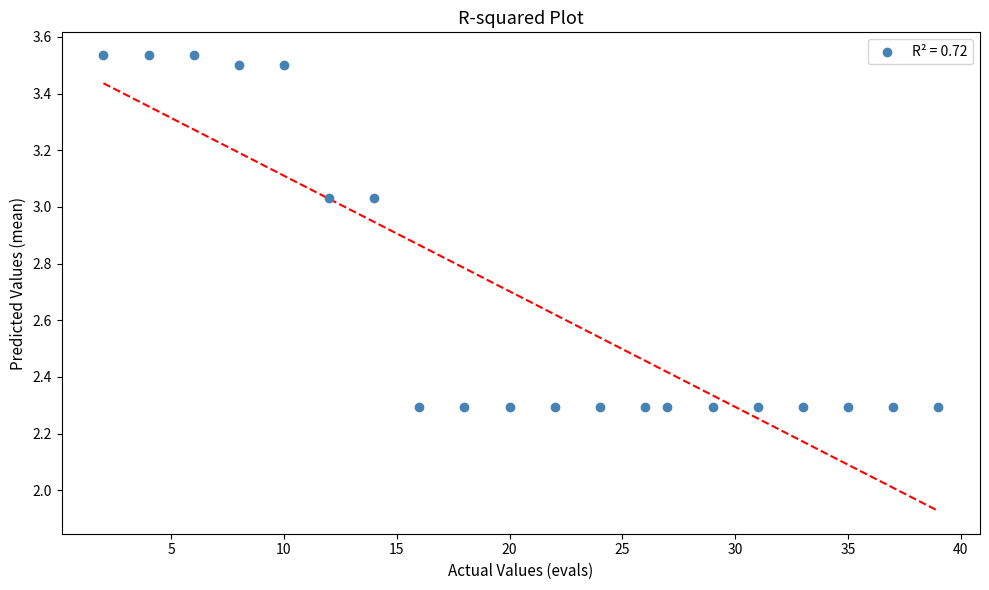

What is the range of X values (max minus min)?

37.0